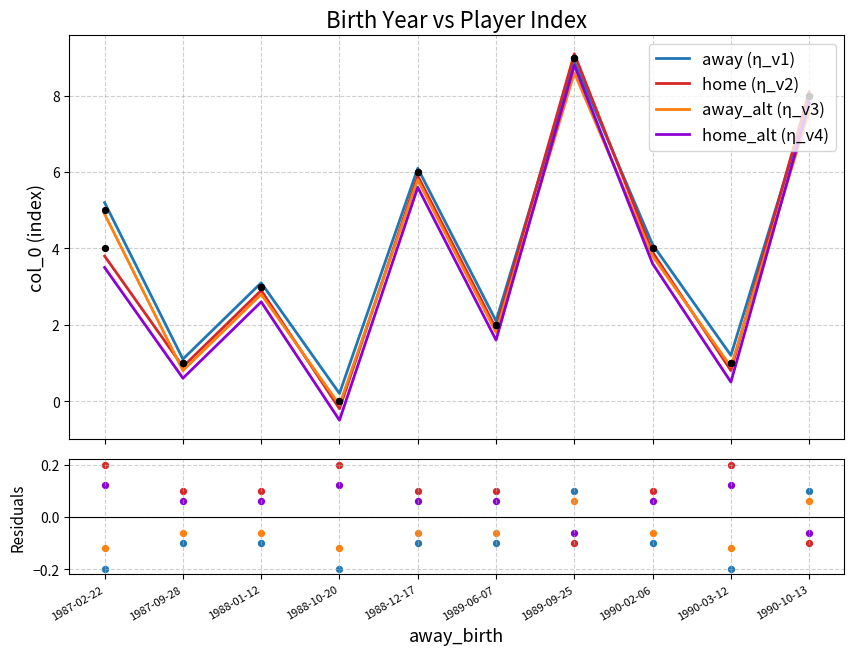

True or false: home (η_v2) and home_alt (η_v4) cross at least once.

False